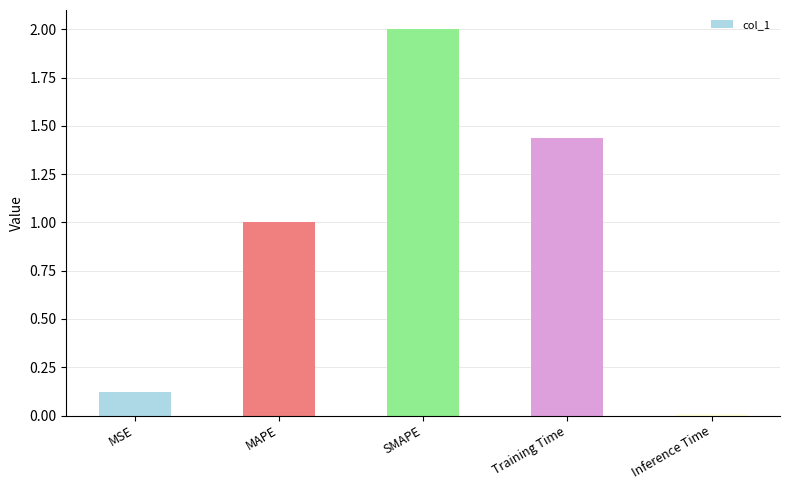

Between SMAPE and MAPE, which is larger?

SMAPE